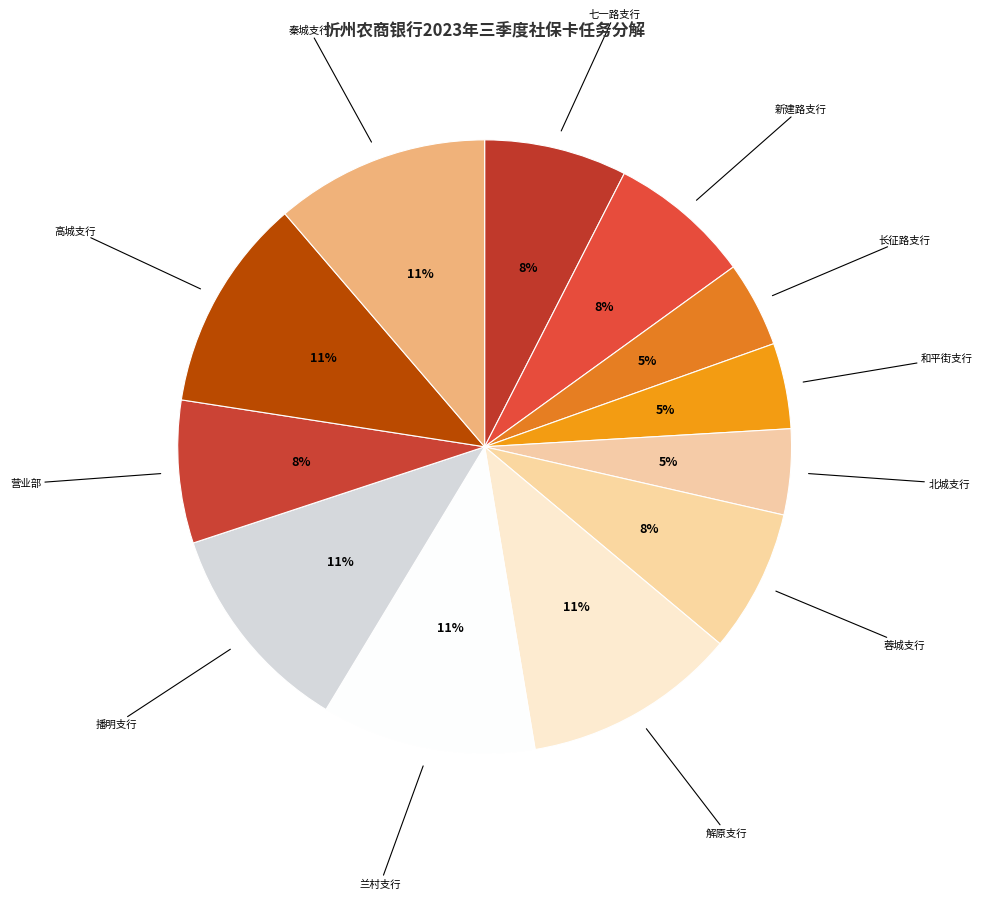

To the nearest percent, what is the average slice percentage?

8%